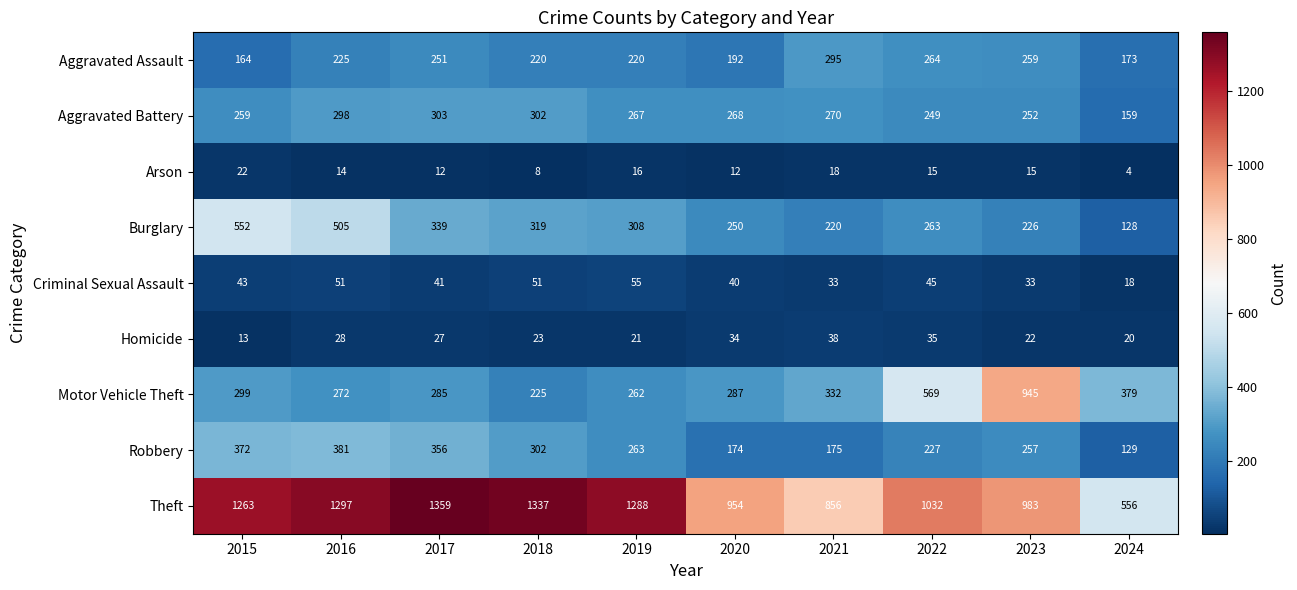

Between 2017 and 2023, which series saw the biggest shift?

Motor Vehicle Theft